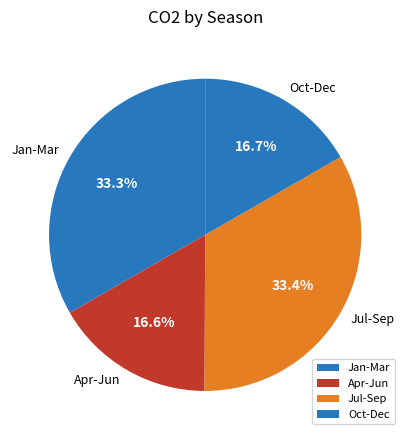

What portion of the pie excludes Jan-Mar?

66.7%